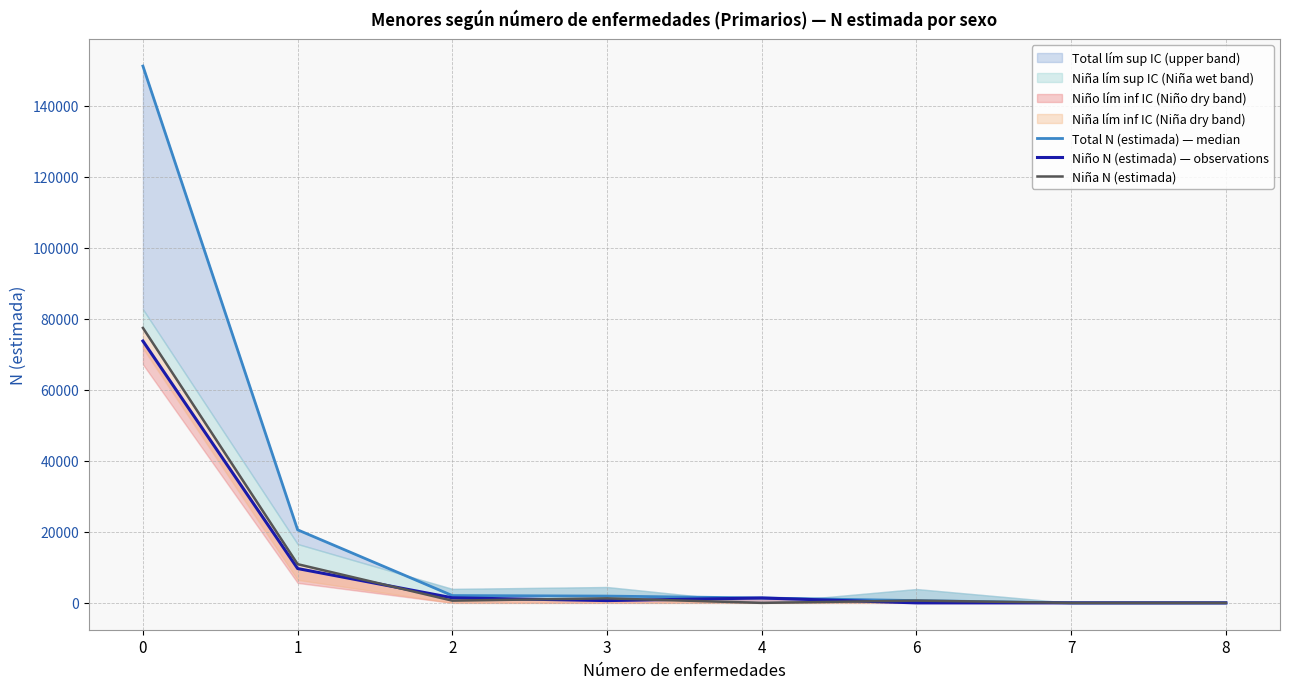

Reading left to right, list all the values displayed in this chart.

Total N (estimada) — median: 151148	20569	2060	1914	1380	642	0	0
Niño N (estimada) — observations: 73726	9669	1428	642	1380	0	0	0
Niña N (estimada): 77422	10899	632	1272	0	642	0	0